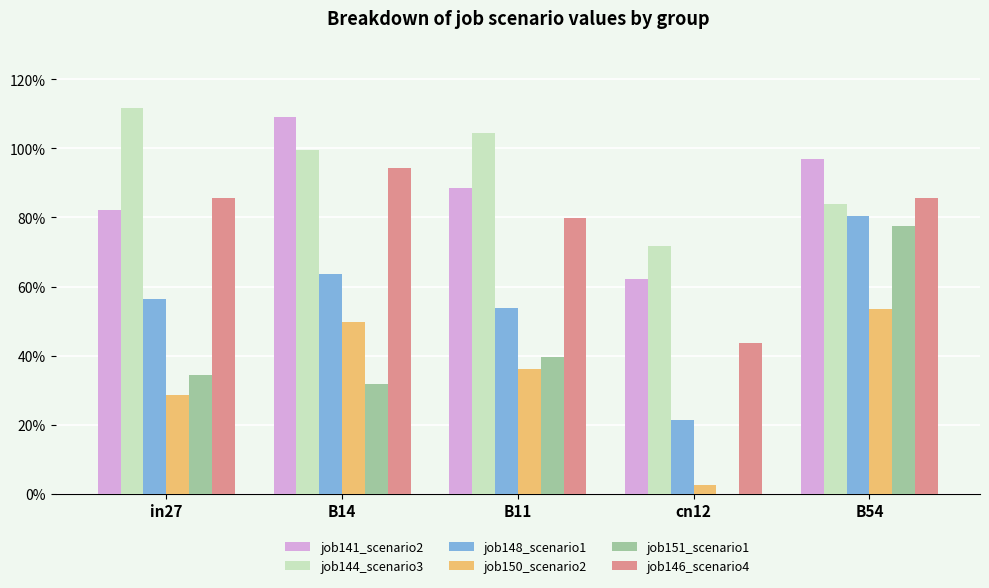

Are the bars grouped side by side (vs. stacked)?

Yes